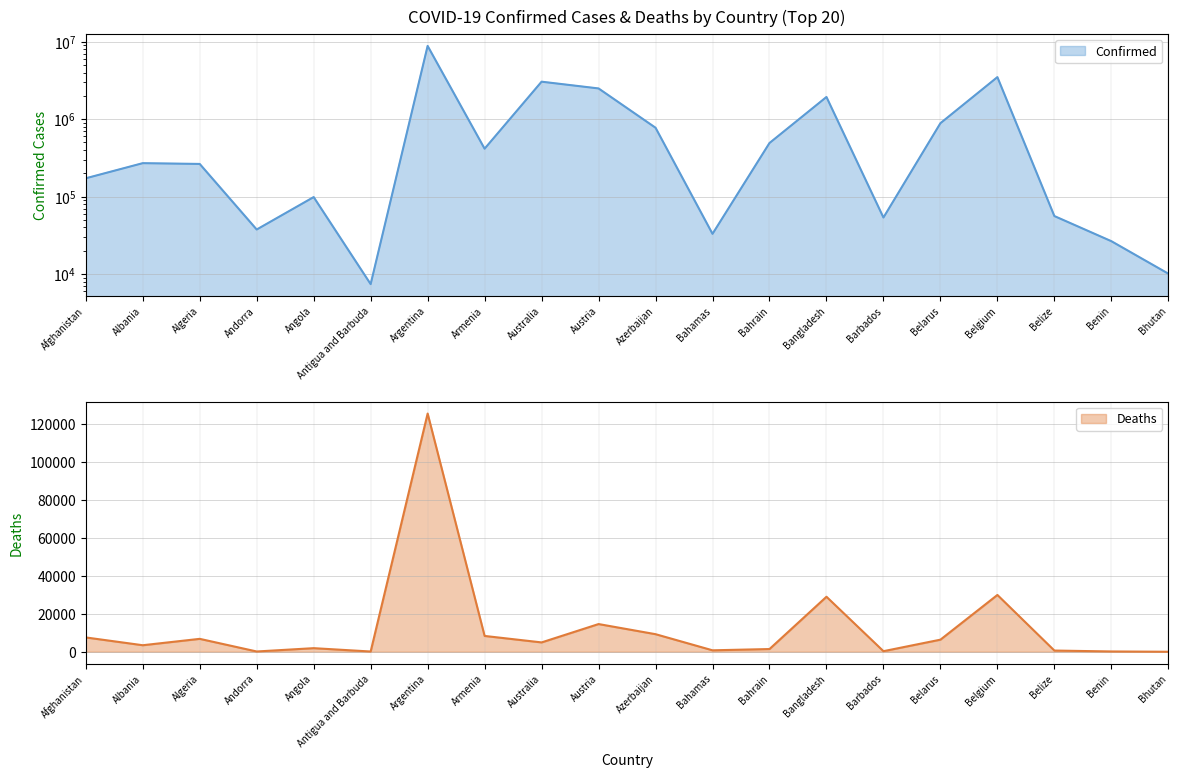

What are all the series names shown in the legend?

Confirmed, Deaths